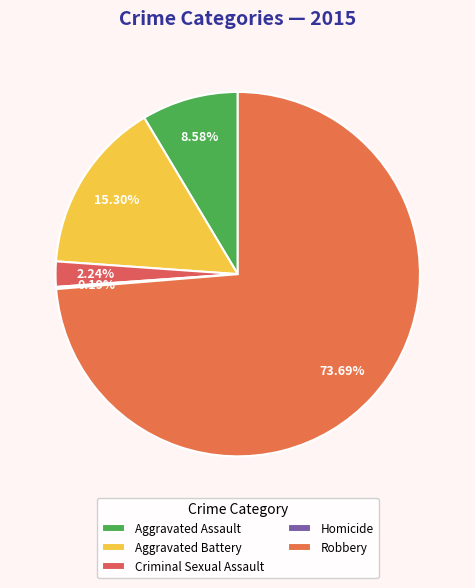

Combined, do Criminal Sexual Assault and Homicide account for over 50%?

No